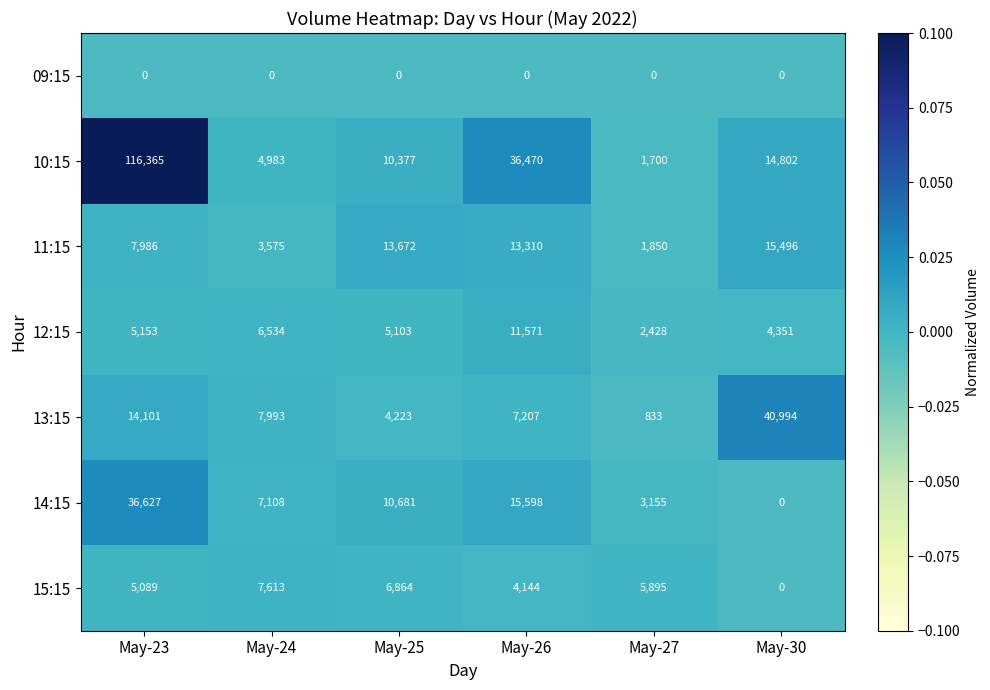

The value of 15:15 at May-26 is 7417. True or false?

False